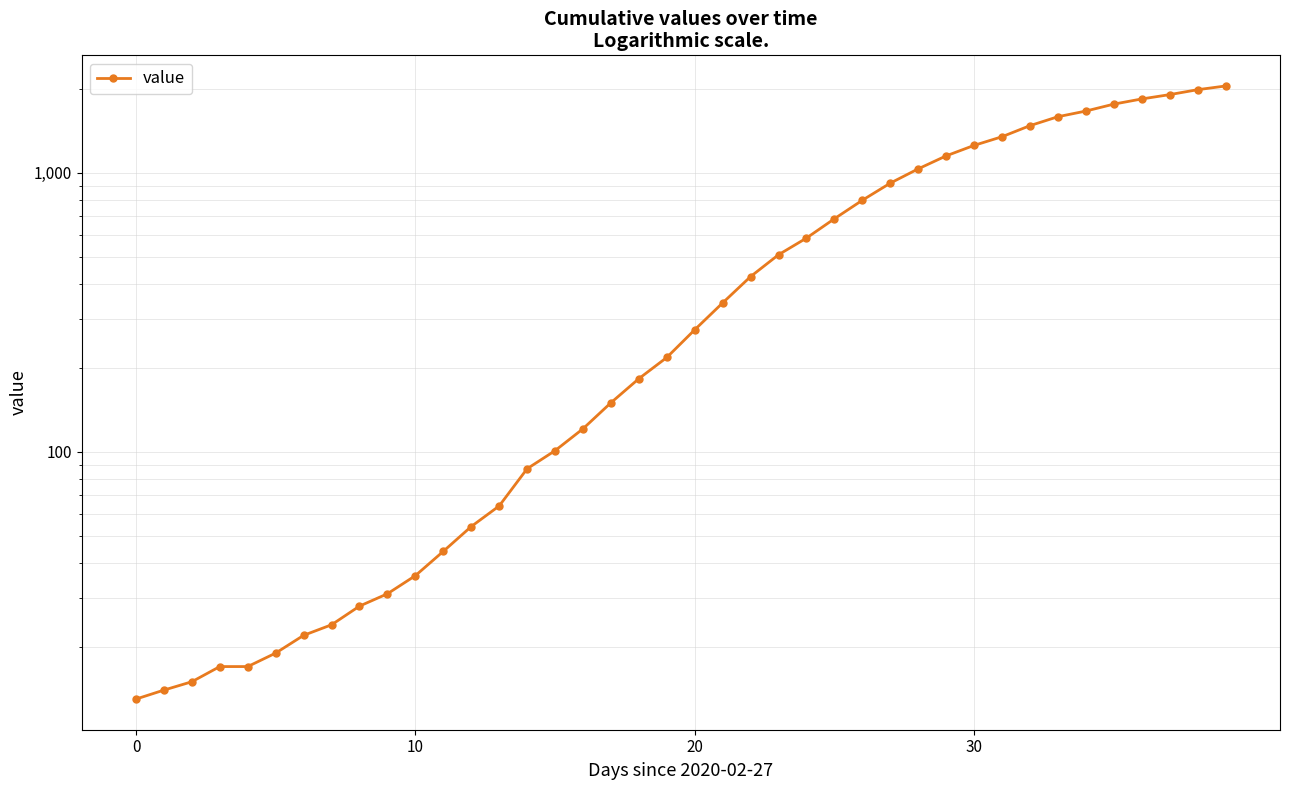

Reading left to right, what are all the values shown in this chart?

13	14	15	17	17	19	22	24	28	31	36	44	54	64	87	101	121	150	183	218	274	342	425	509	584	685	798	919	1034	1151	1255	1348	1477	1590	1666	1764	1841	1908	1987	2049